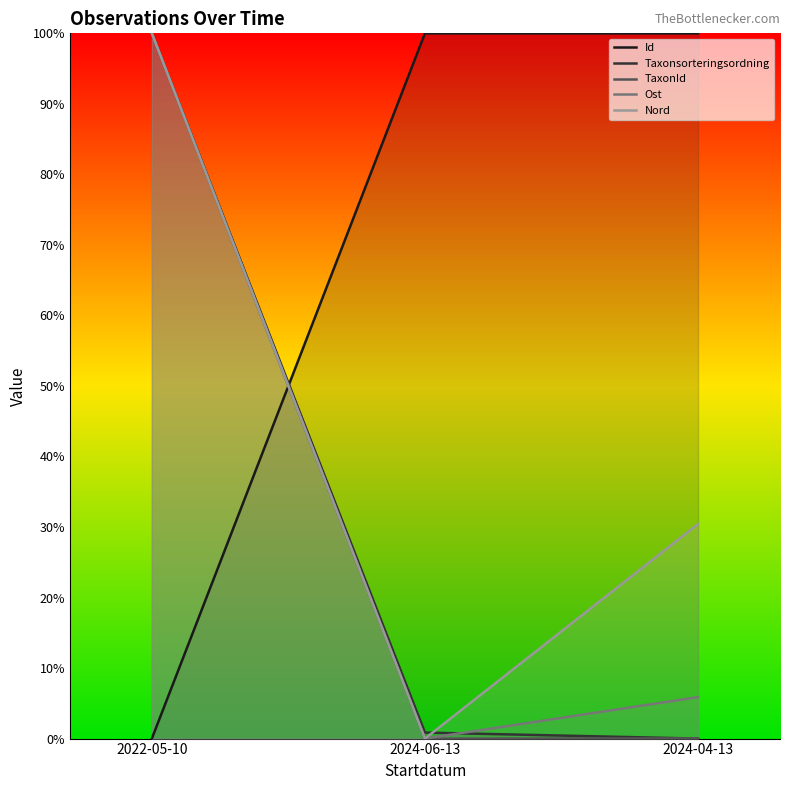

What is the label of the 3rd point from the right?

2022-05-10